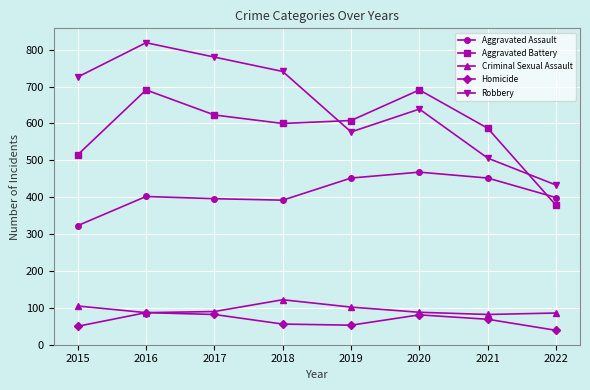

Is it true that Criminal Sexual Assault equals 19 at 2020?

False